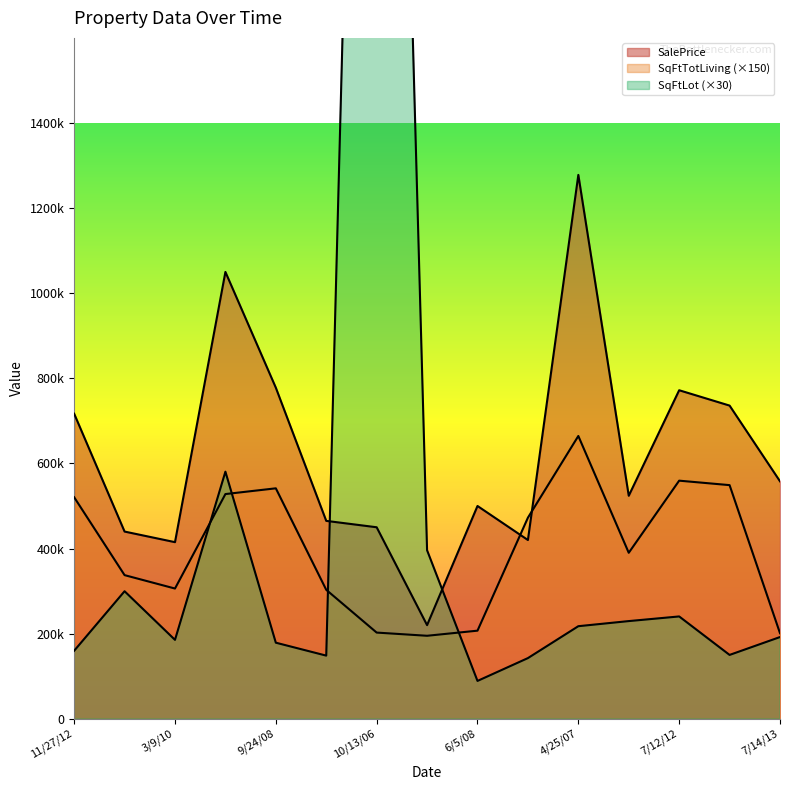

Which series has the largest total across all categories?

SalePrice